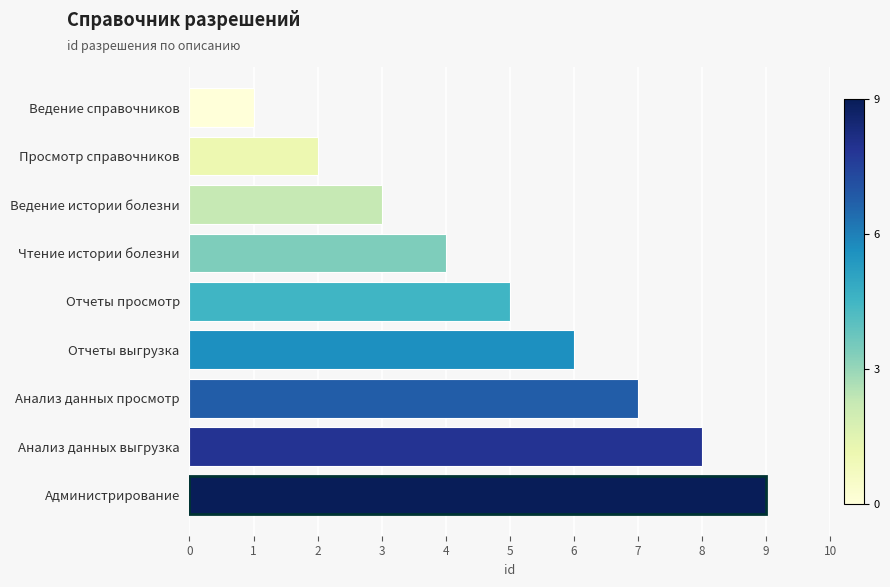

Rank the categories by value from lowest to highest.

Ведение справочников, Просмотр справочников, Ведение истории болезни, Чтение истории болезни, Отчеты просмотр, Отчеты выгрузка, Анализ данных просмотр, Анализ данных выгрузка, Администрирование